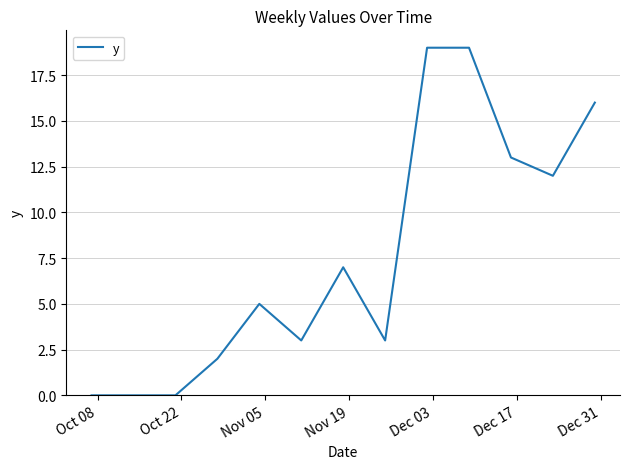

Reading right to left, transcribe all the data shown in this chart.

16	12	13	19	19	3	7	3	5	2	0	0	0